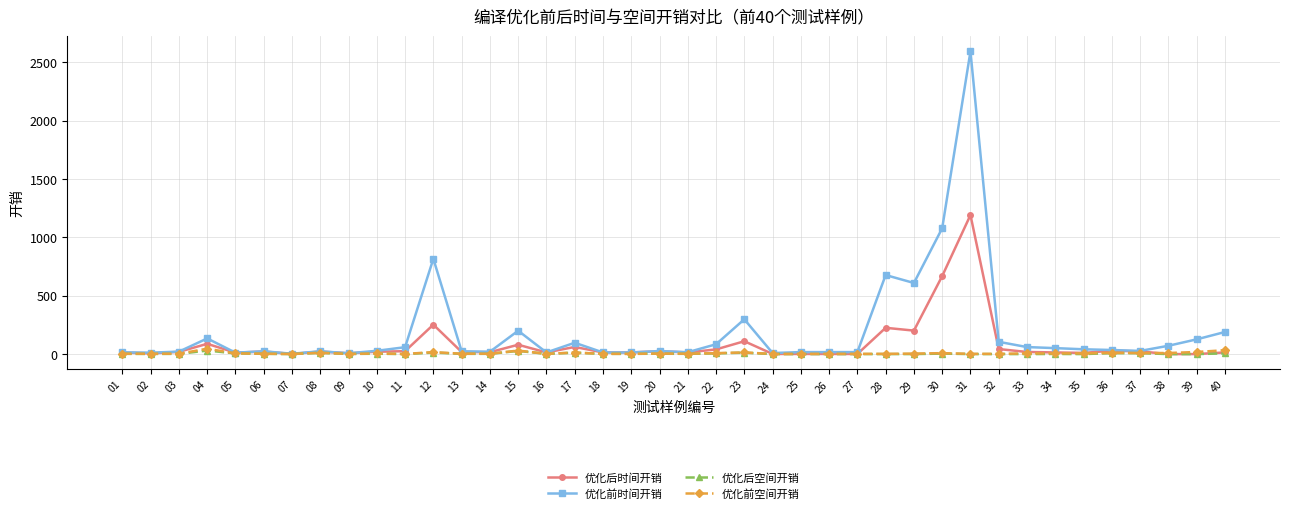

Where is 优化后时间开销 nearest to the value 595?

30